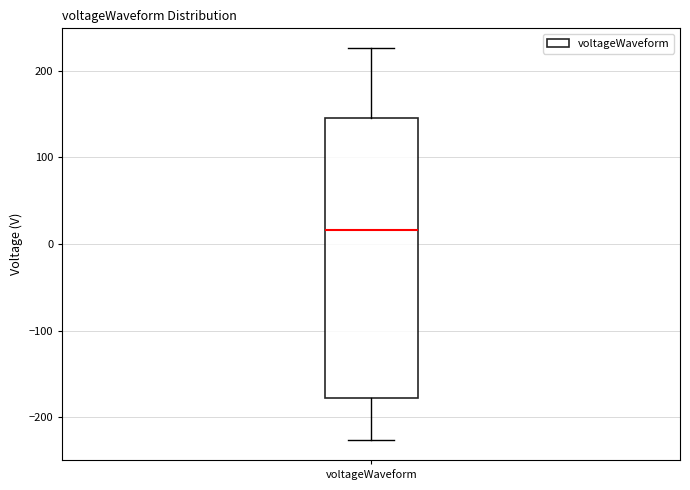

Read this box plot against the y-axis: the position of the median line, the range covered by the box, and the ends of both whiskers. The values are not printed on the chart, so give them approximately, as read against the axis.

median 20, box -180 to 150, whiskers -230 to 230